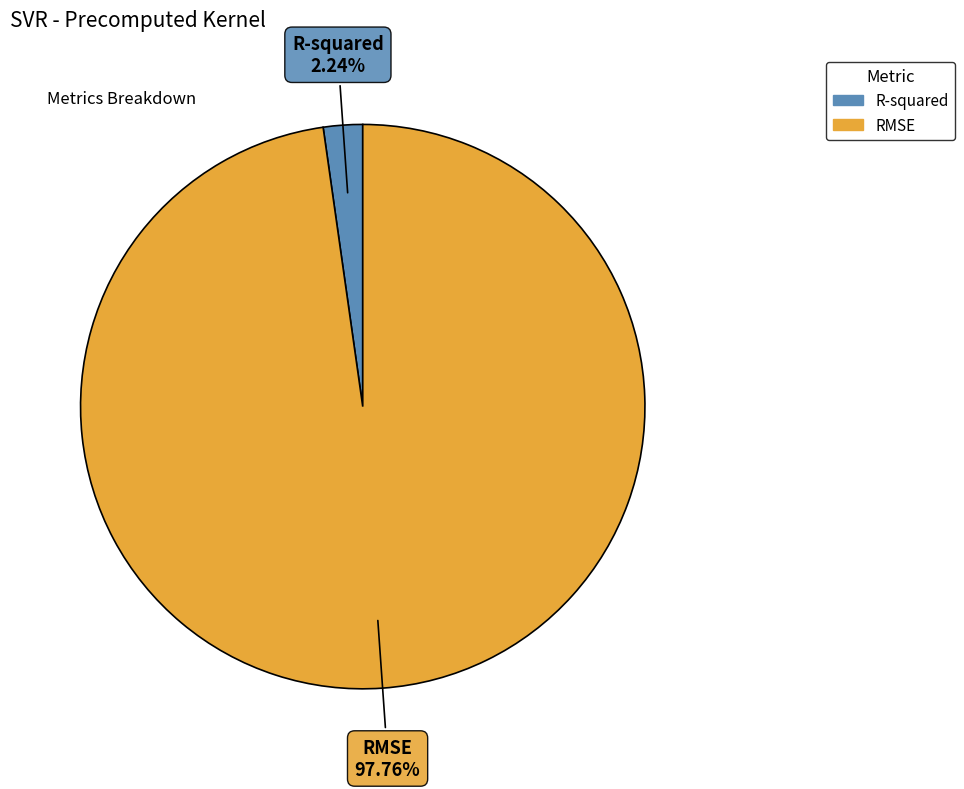

Does RMSE represent more than half of the total?

Yes